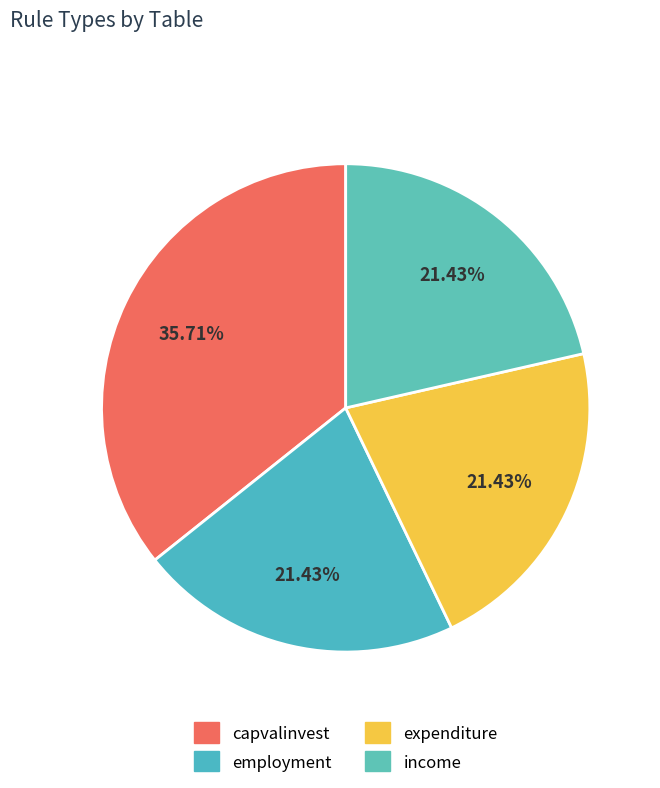

How many slices are in this pie chart?

4